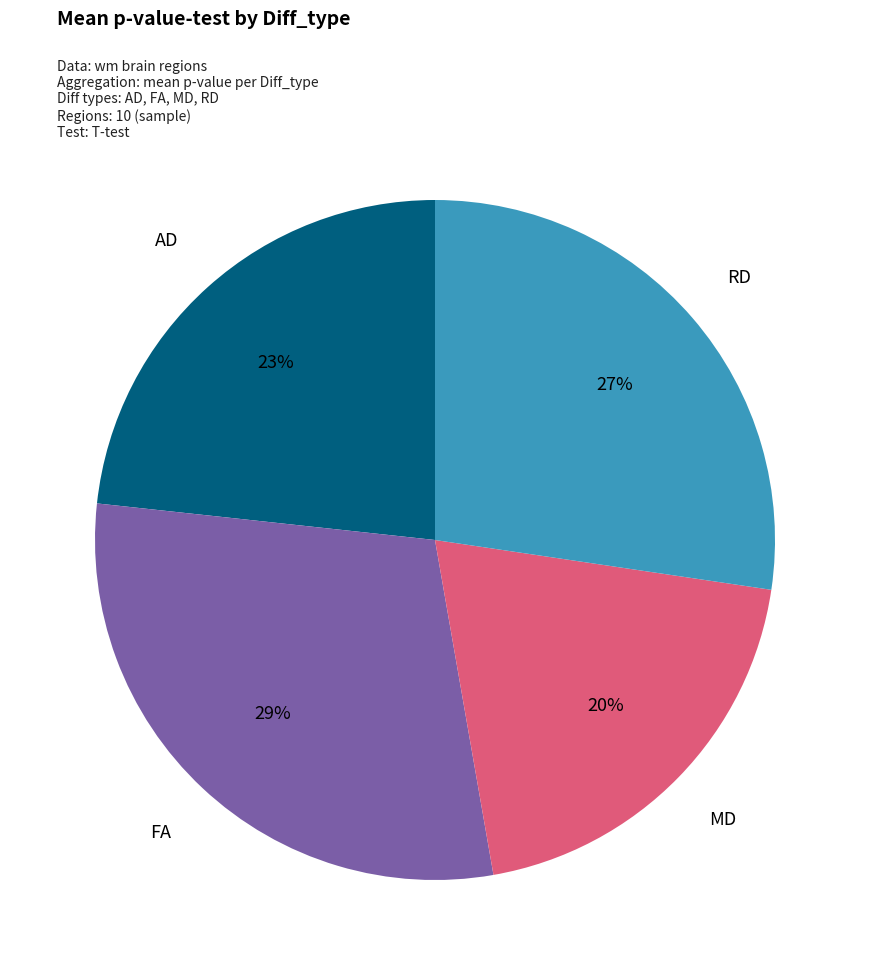

To the nearest percent, what is the average slice percentage?

25%